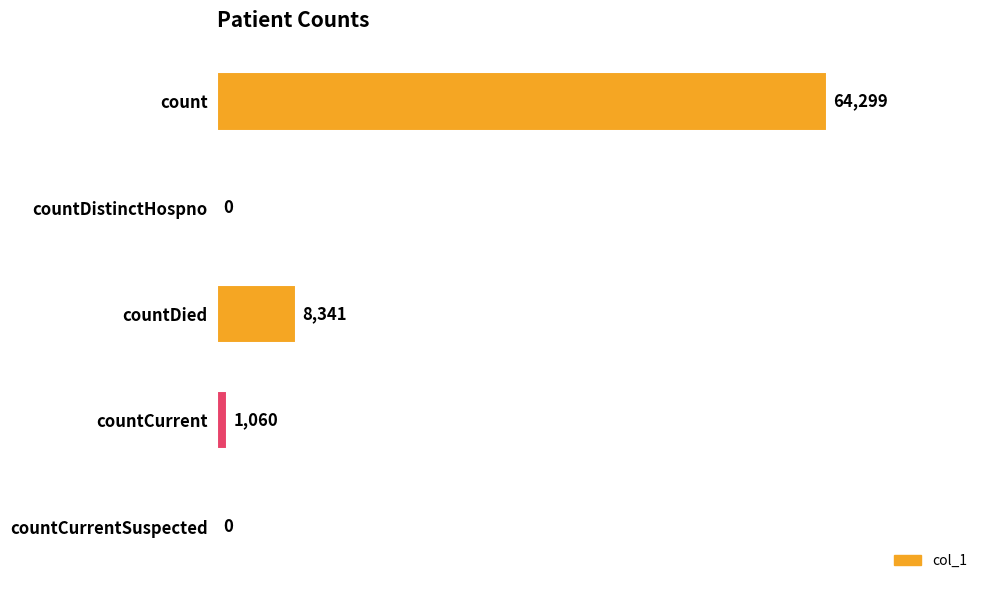

What is the change in value from count to countDistinctHospno?

-64299